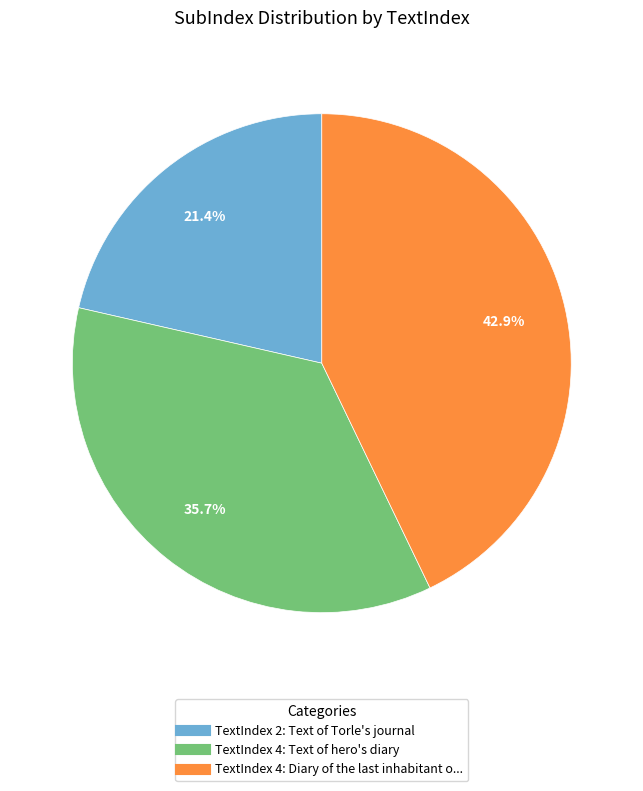

Does any single category account for the majority?

No